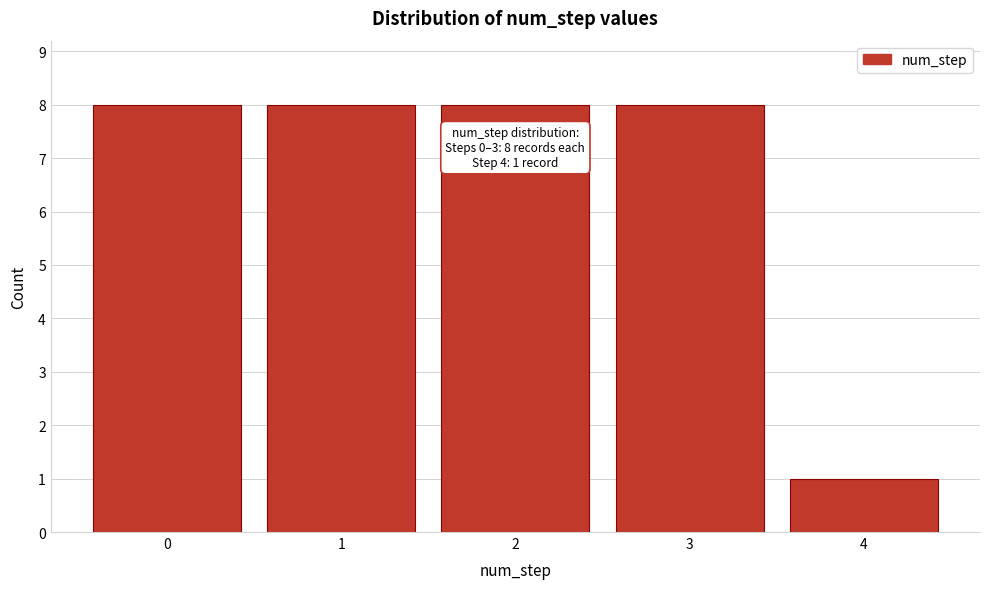

Reading right to left, extract all data points from this chart.

4=1	3=8	2=8	1=8	0=8